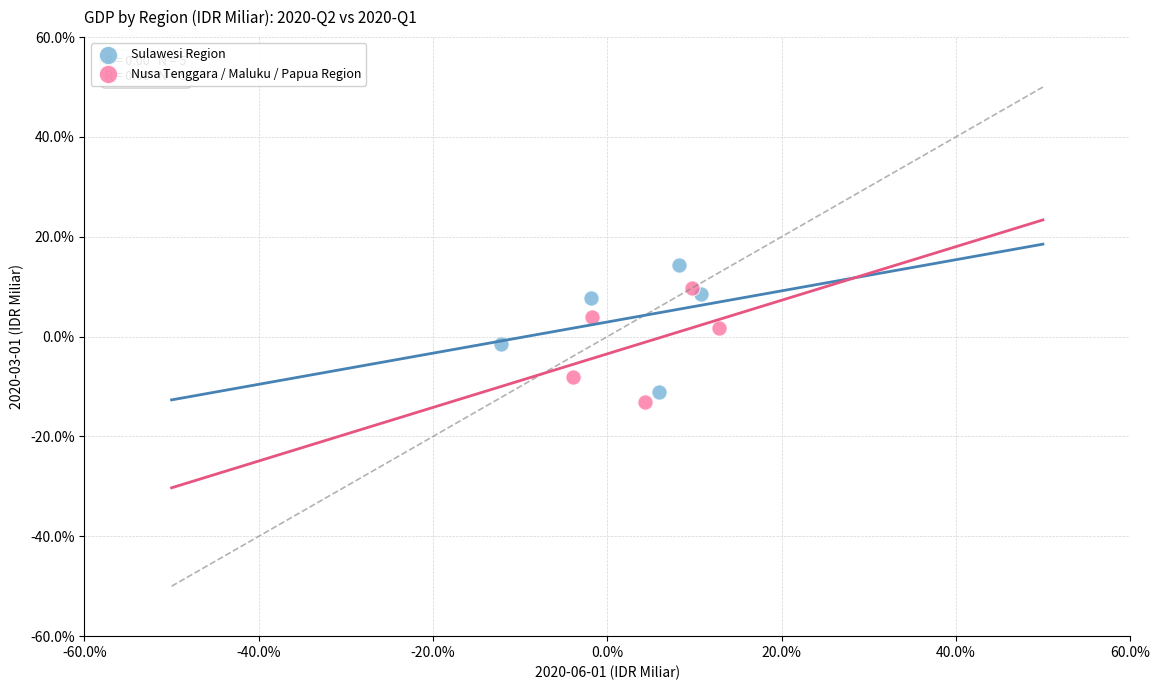

What are all the series names shown in the legend?

Sulawesi Region, Nusa Tenggara / Maluku / Papua Region